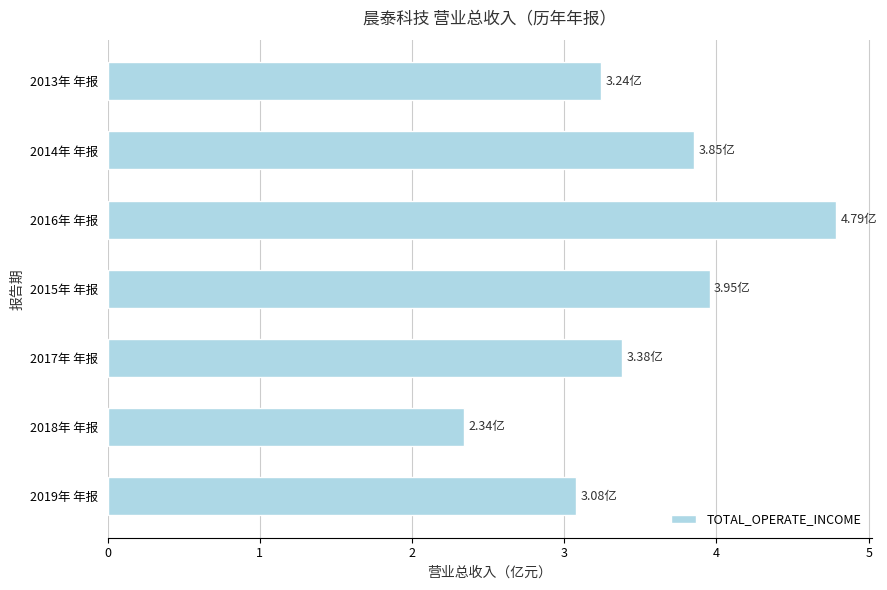

Rank the categories by value from highest to lowest.

2016年 年报, 2015年 年报, 2014年 年报, 2017年 年报, 2013年 年报, 2019年 年报, 2018年 年报